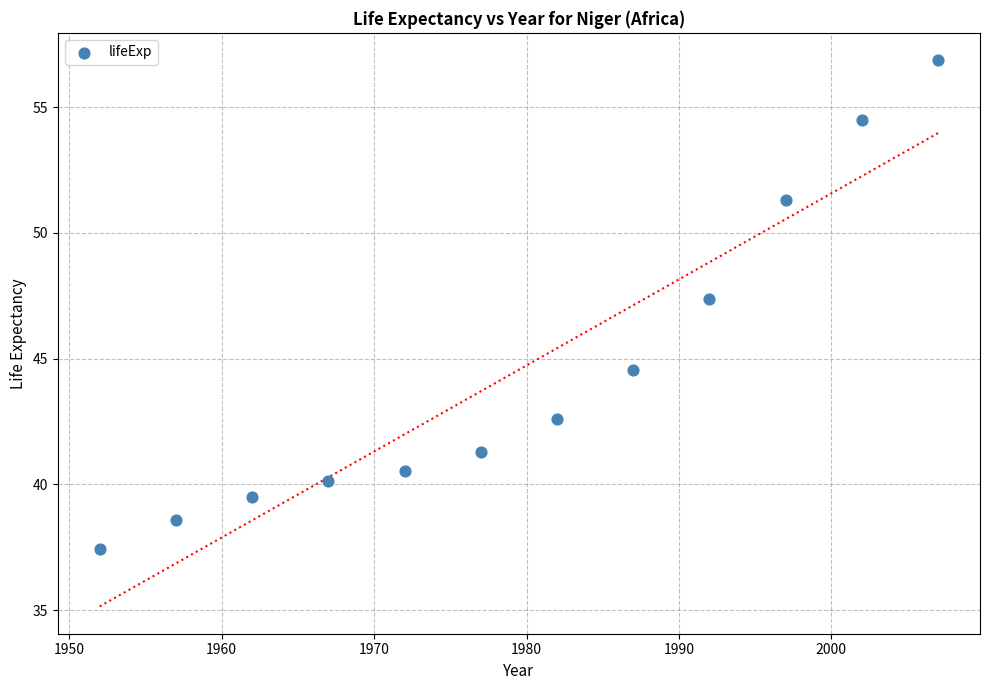

What Y value in the scatter plot is closest to 47?

47.4